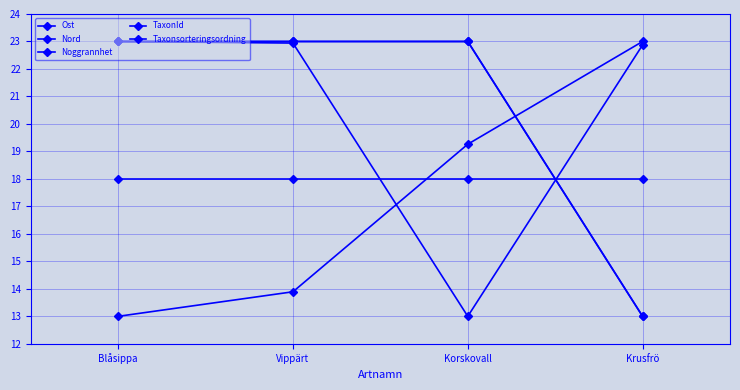

What is the difference between the maximum and minimum values in the Nord series?

10.0